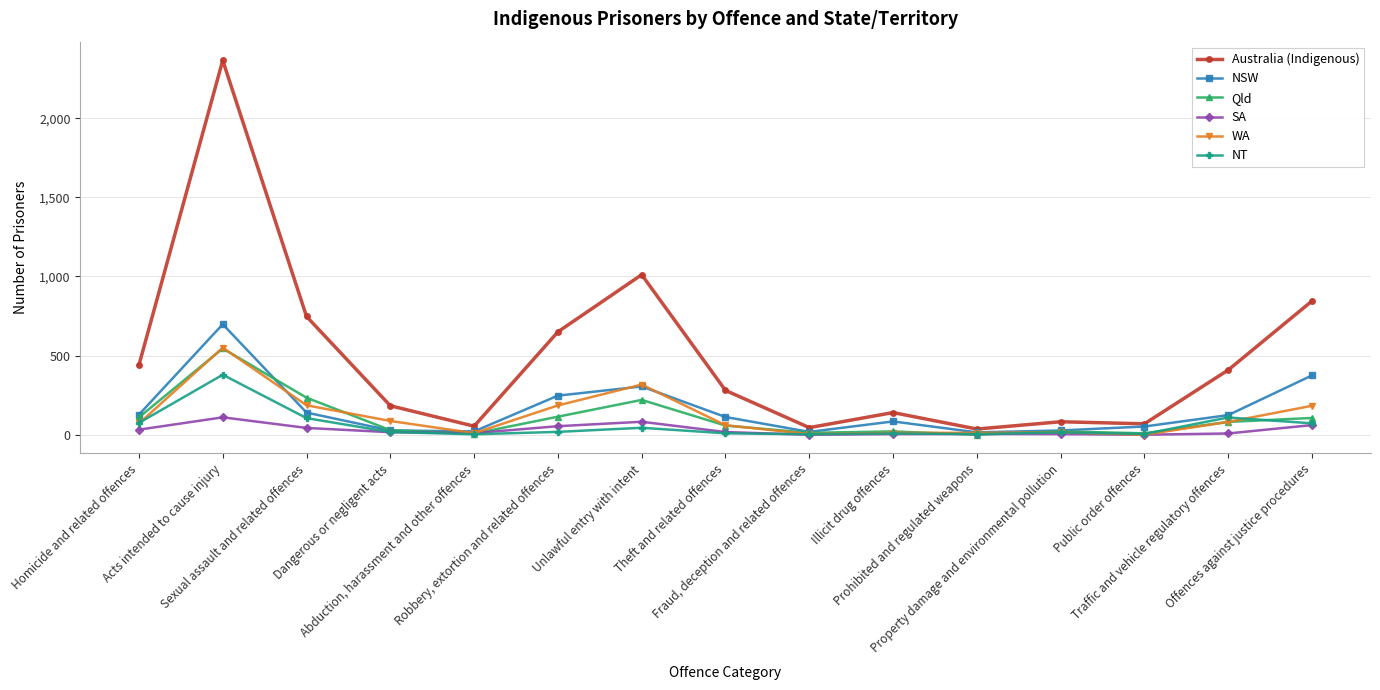

Which series has the largest total across all categories?

Australia (Indigenous)